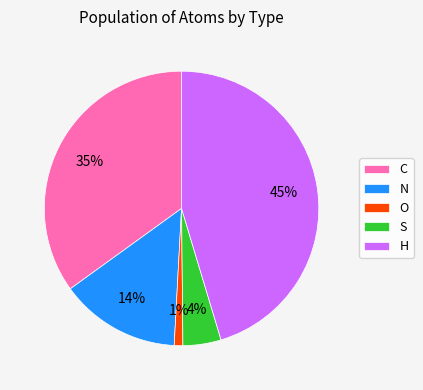

Is S the majority of the pie?

No